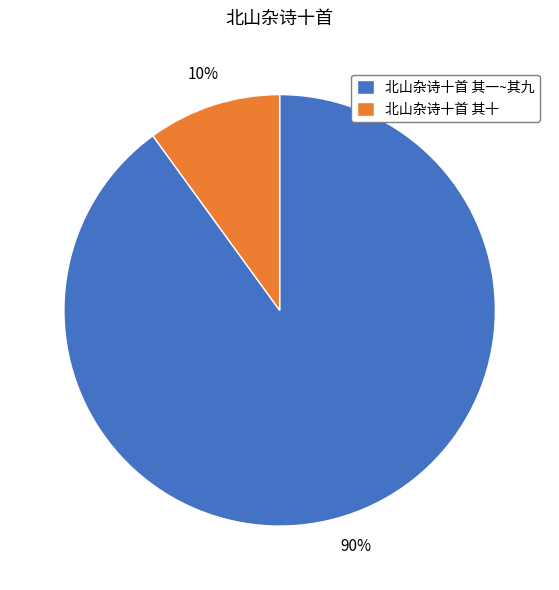

Do 北山杂诗十首 其十 and 北山杂诗十首 其一~其九 together represent more than half of the pie?

Yes